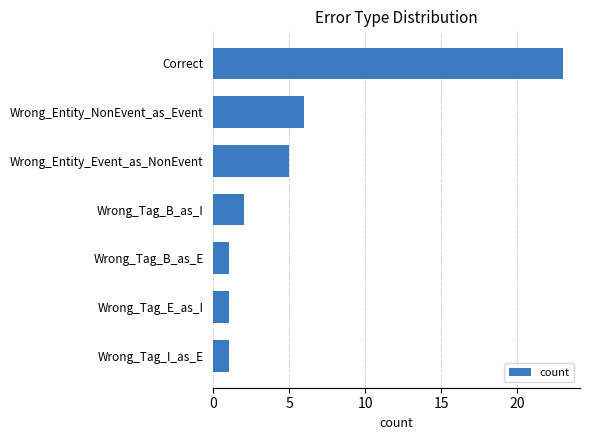

What is the sum of the values at Wrong_Entity_Event_as_NonEvent and Wrong_Tag_B_as_I?

7